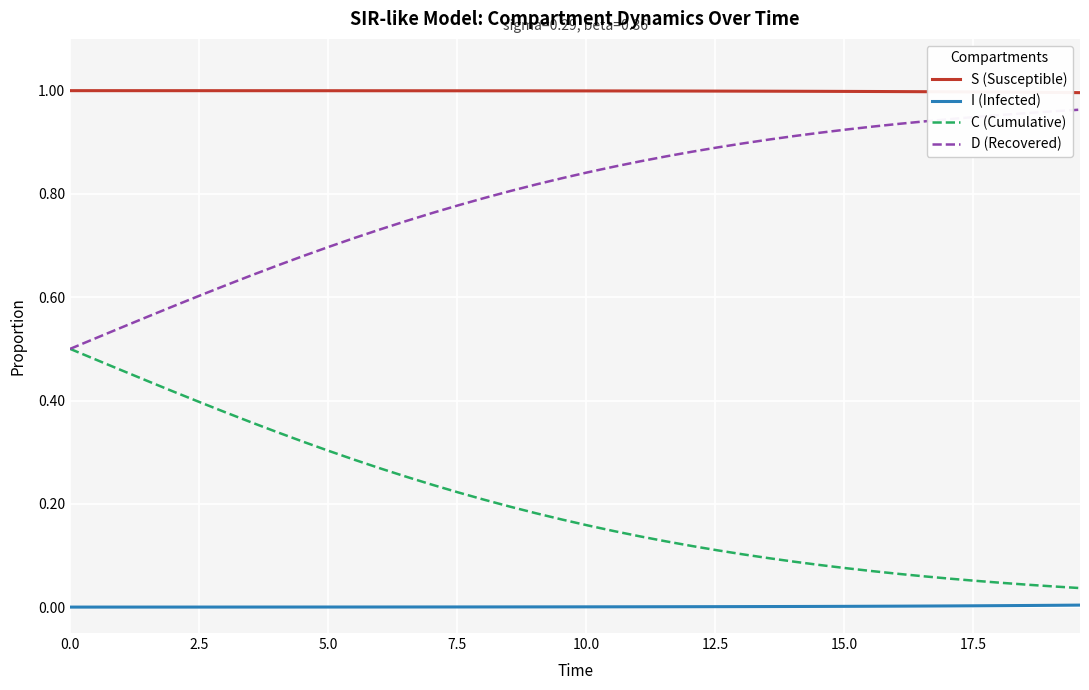

True or false: I (Infected) and S (Susceptible) intersect in this chart.

False